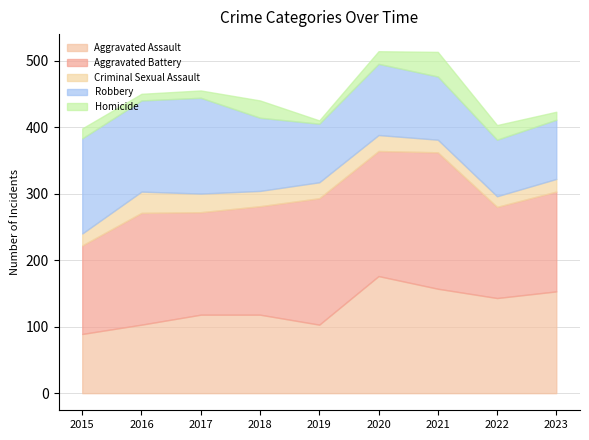

Which series has the widest spread of values?

Aggravated Assault